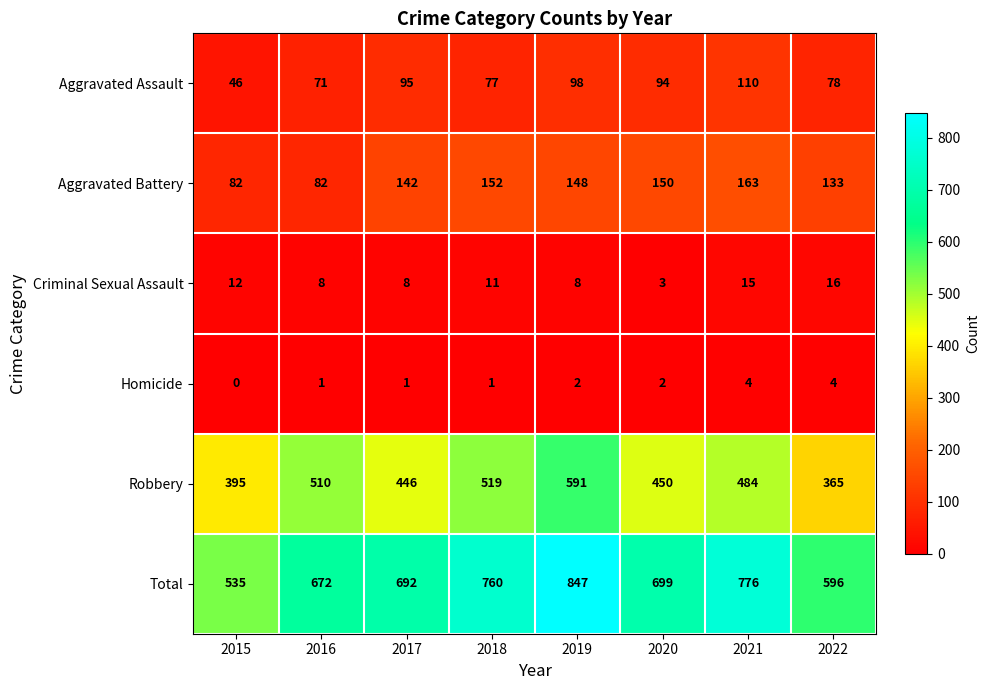

What is the difference between the Criminal Sexual Assault values at 2017 and 2020?

5